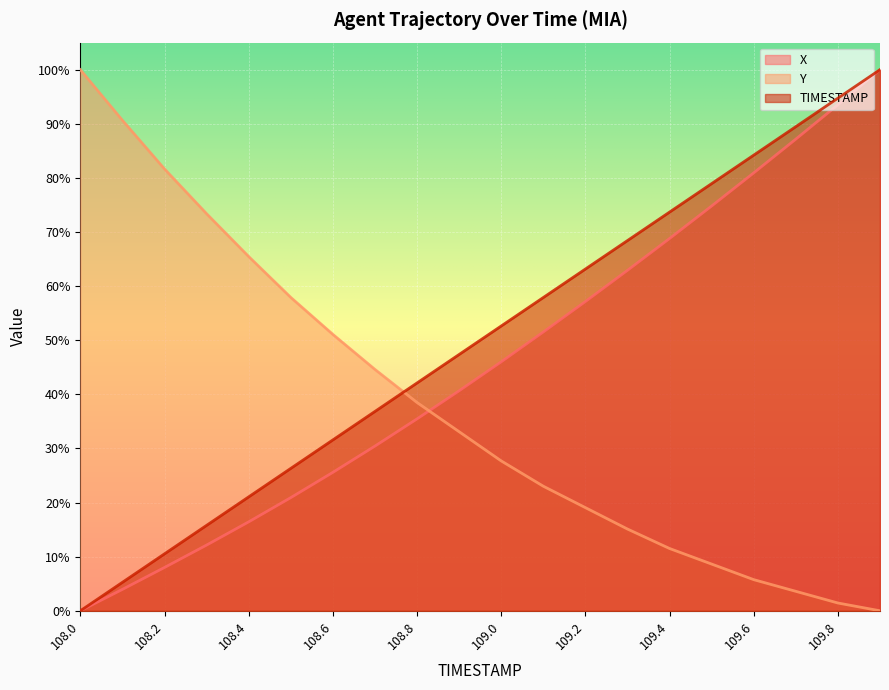

List the series in order of their overall mean, lowest first.

Y, X, TIMESTAMP